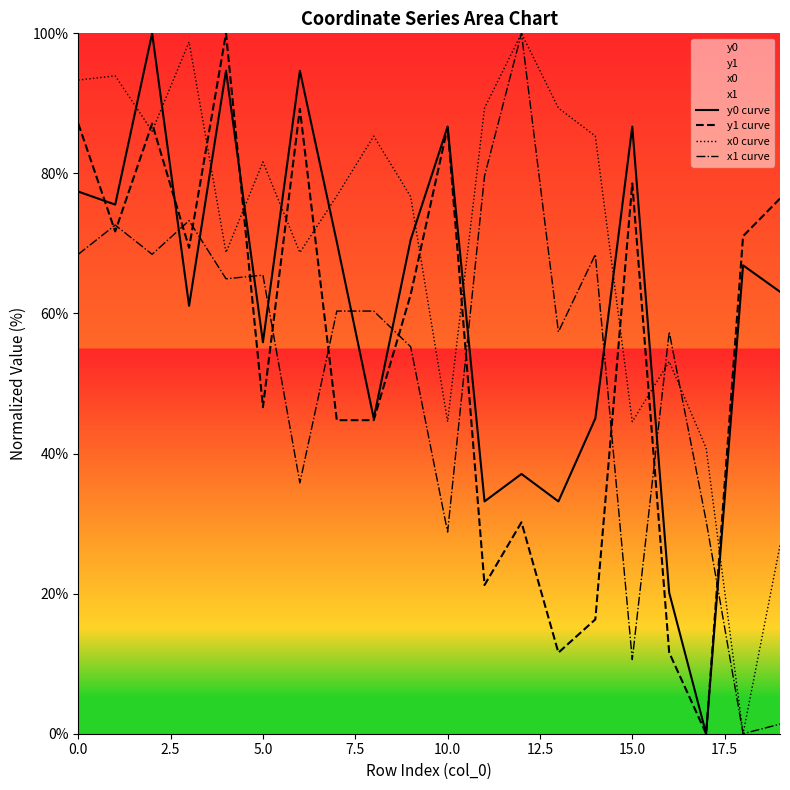

What are all the series names shown in the legend?

y0 curve, y1 curve, x0 curve, x1 curve